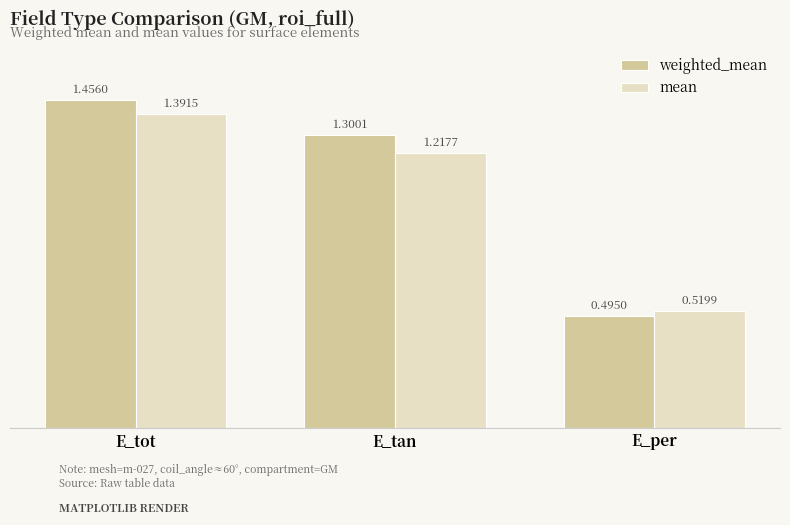

What is the average value of the weighted_mean series?

1.1